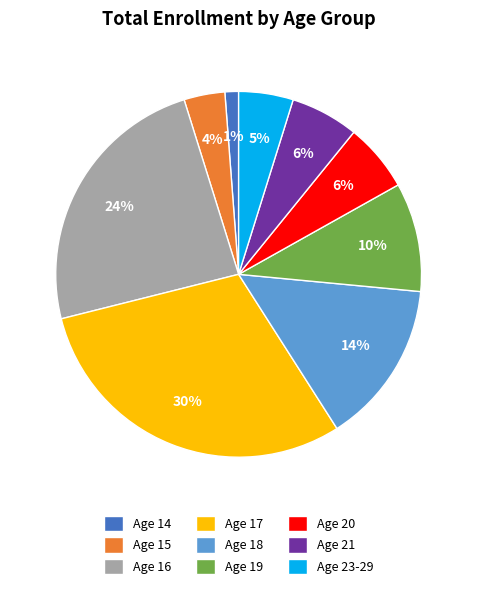

How many slices are in this pie chart?

9